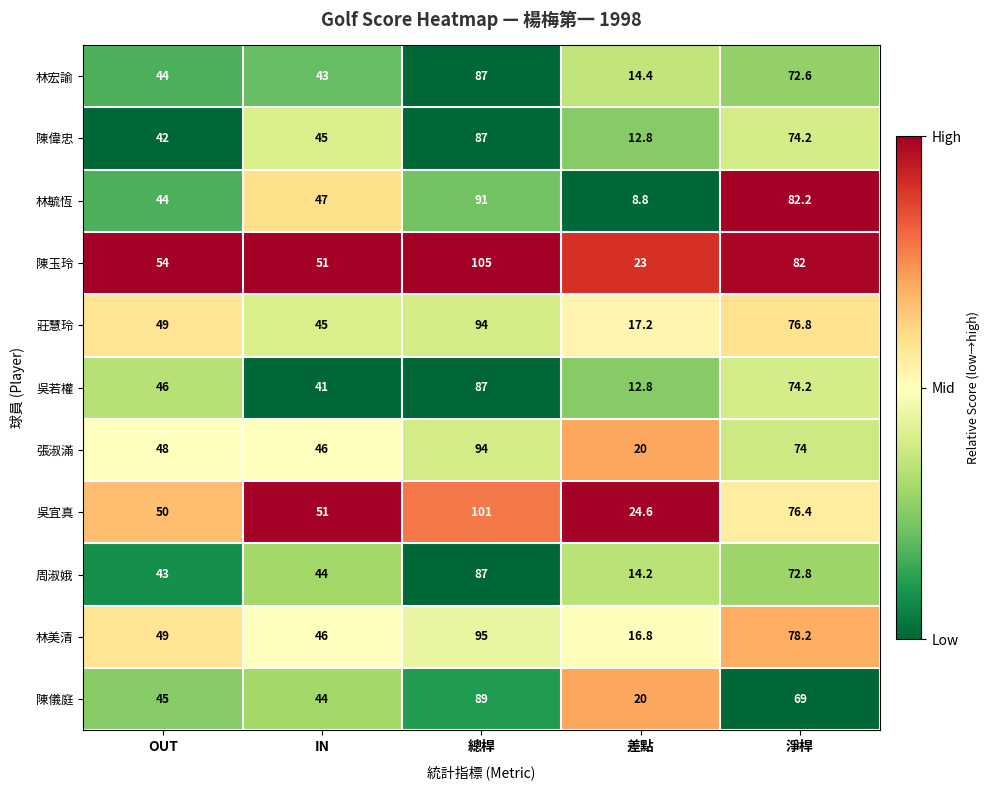

Which category has the lowest value in the 吳若權 series?

差點